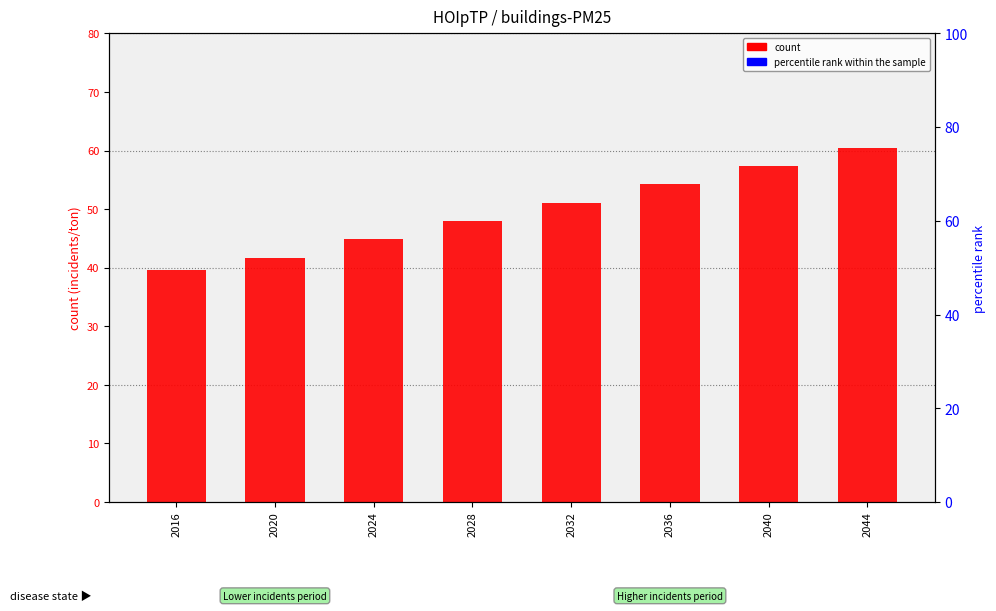

List the series in order of their overall mean, lowest first.

count, percentile rank within the sample